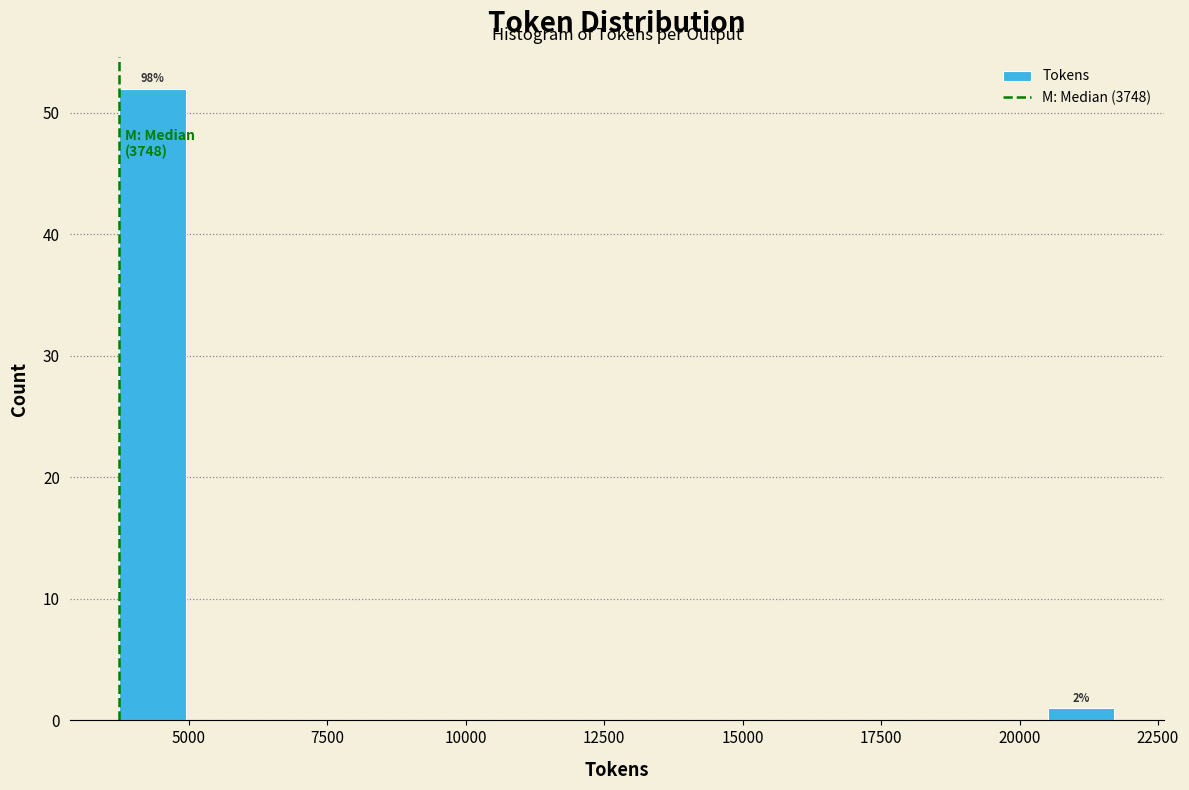

Around what value on the x-axis is the tallest bar? Give the approximate position of its centre, as read against the axis.

4500